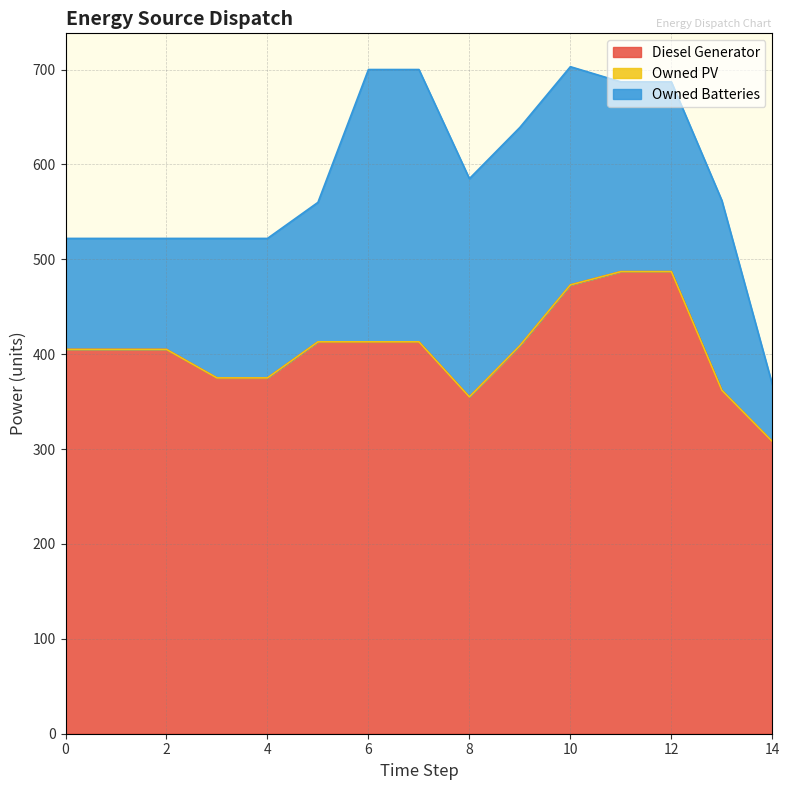

Is the value of Owned PV at 12 greater than the value of Diesel Generator at 2?

No